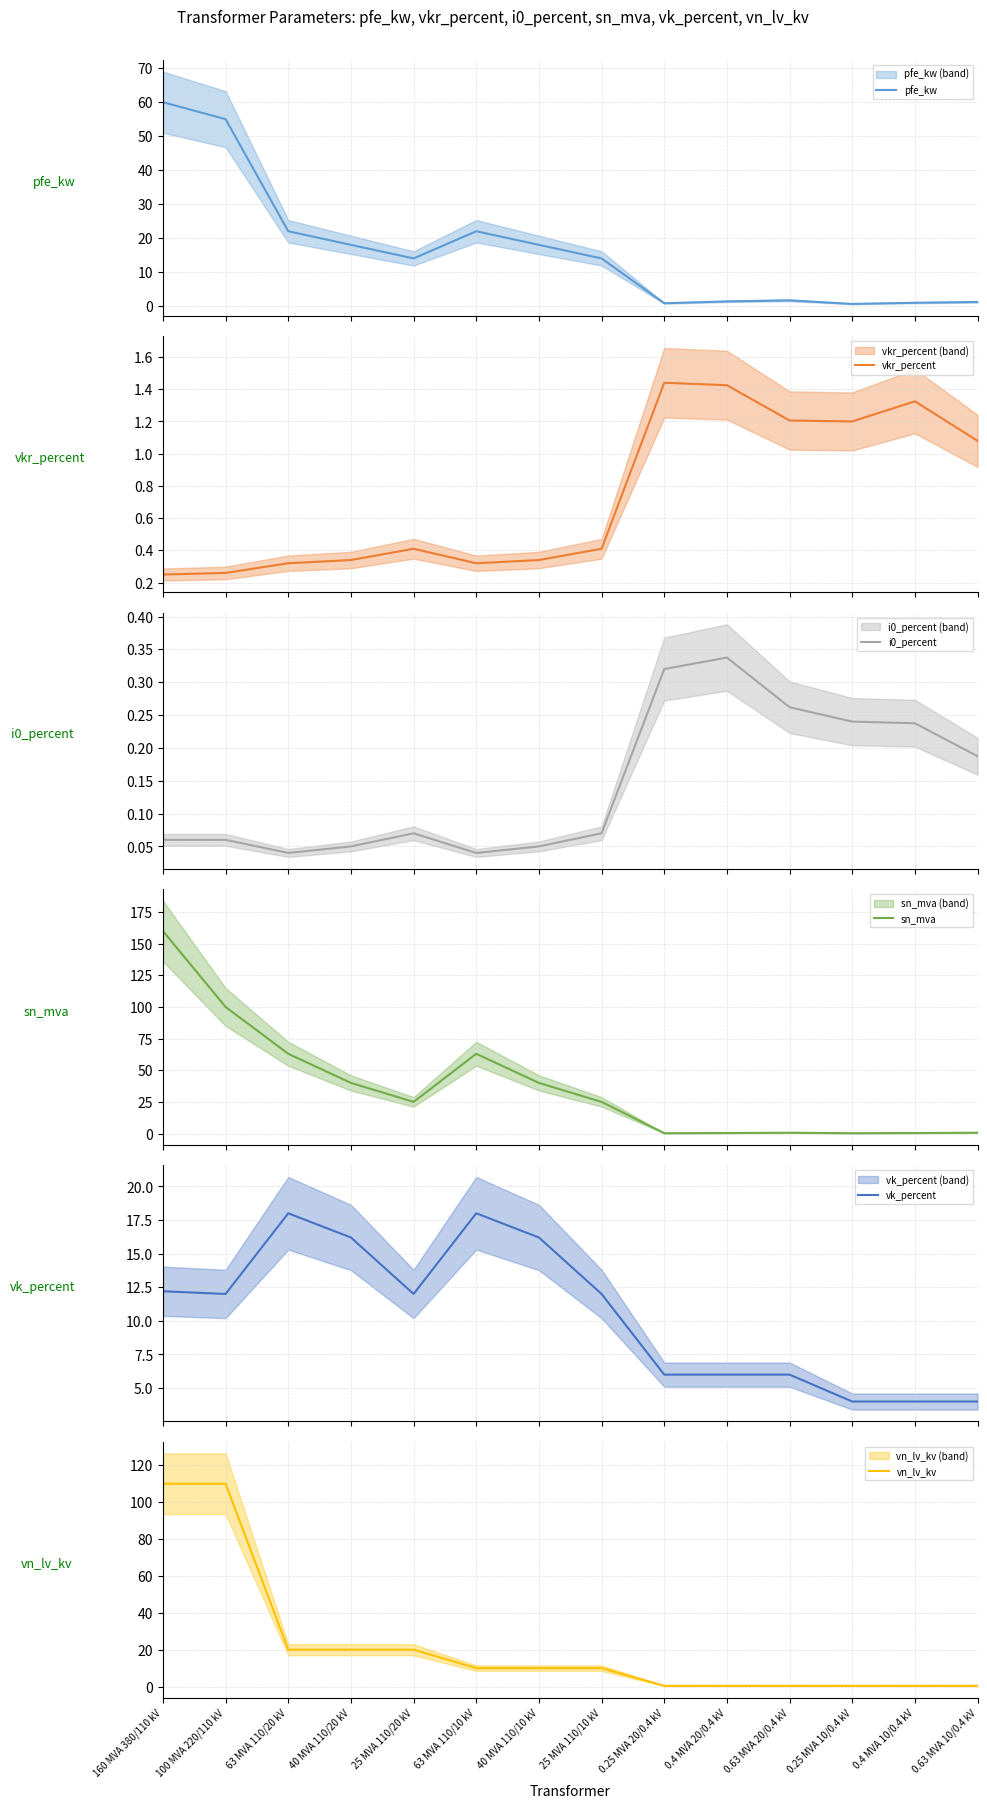

What is the average value of the pfe_kw series?

16.4